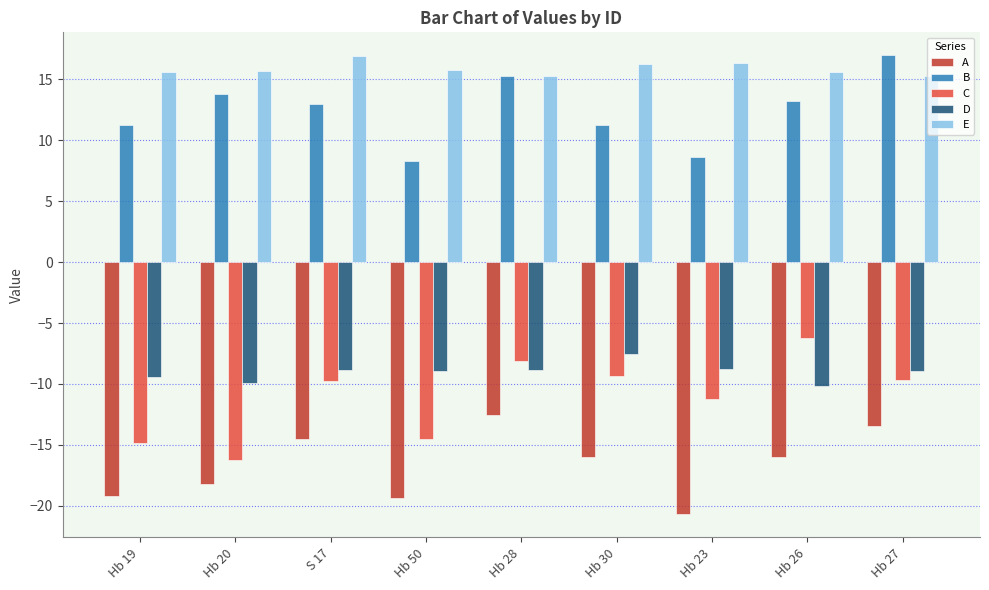

Is the value of C at Hb 20 greater than the value of E at Hb 23?

No